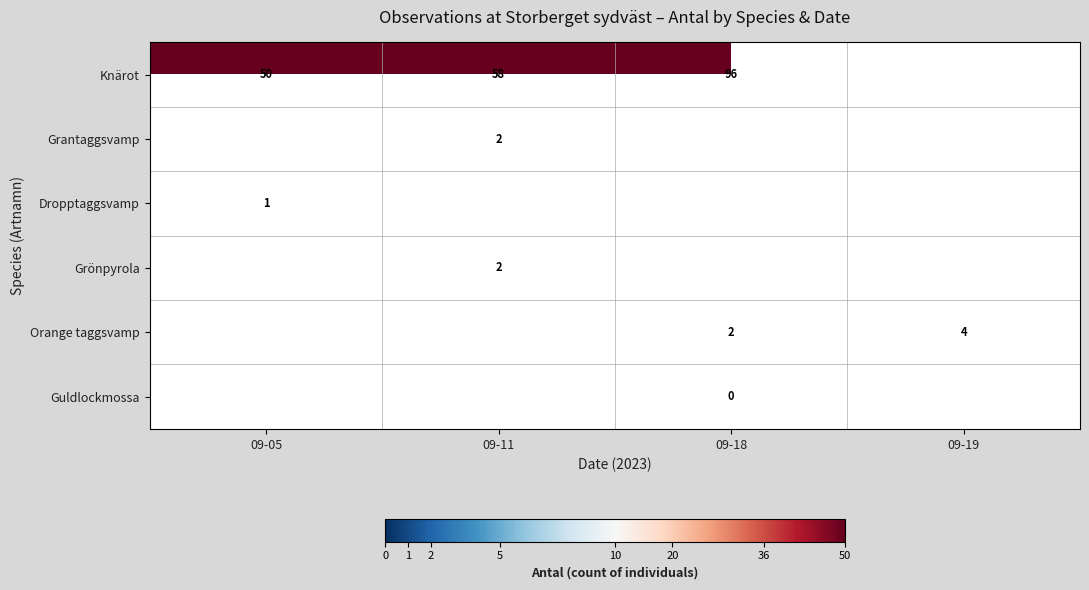

At how many categories does at least one series exceed 39?

3